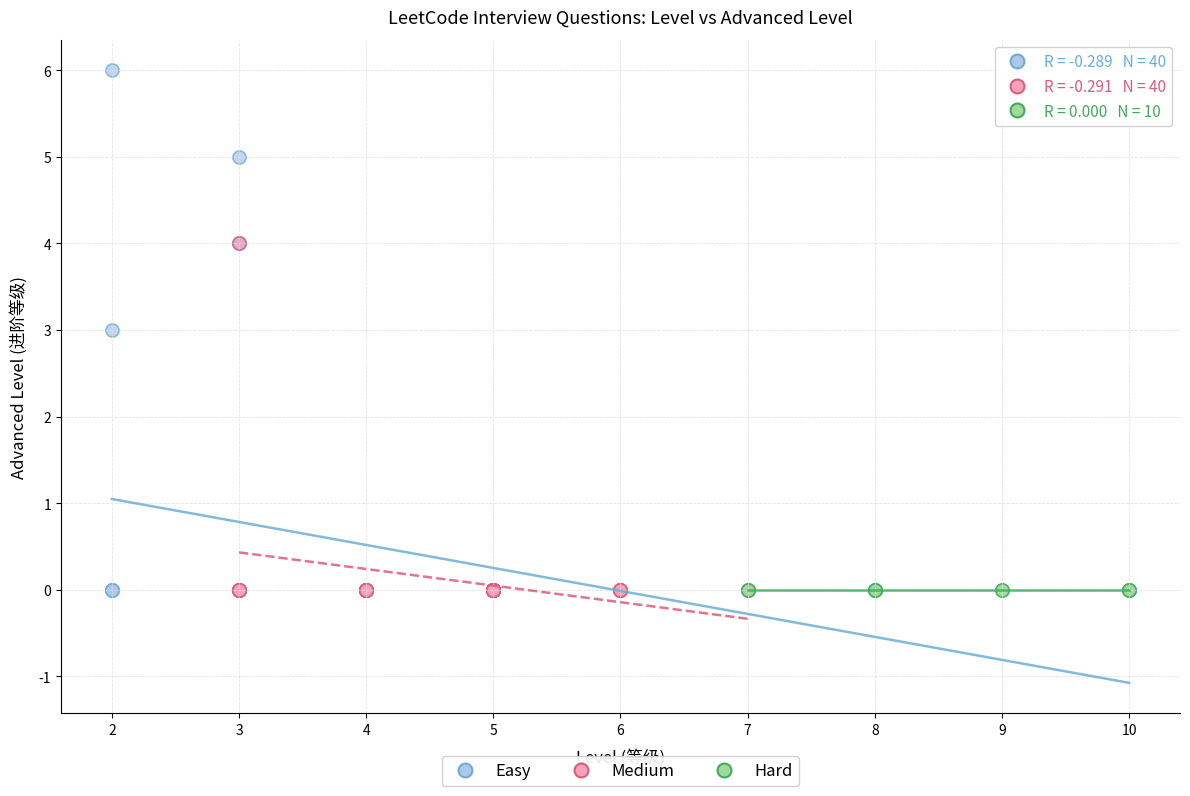

Which series contains the highest Y value?

Easy